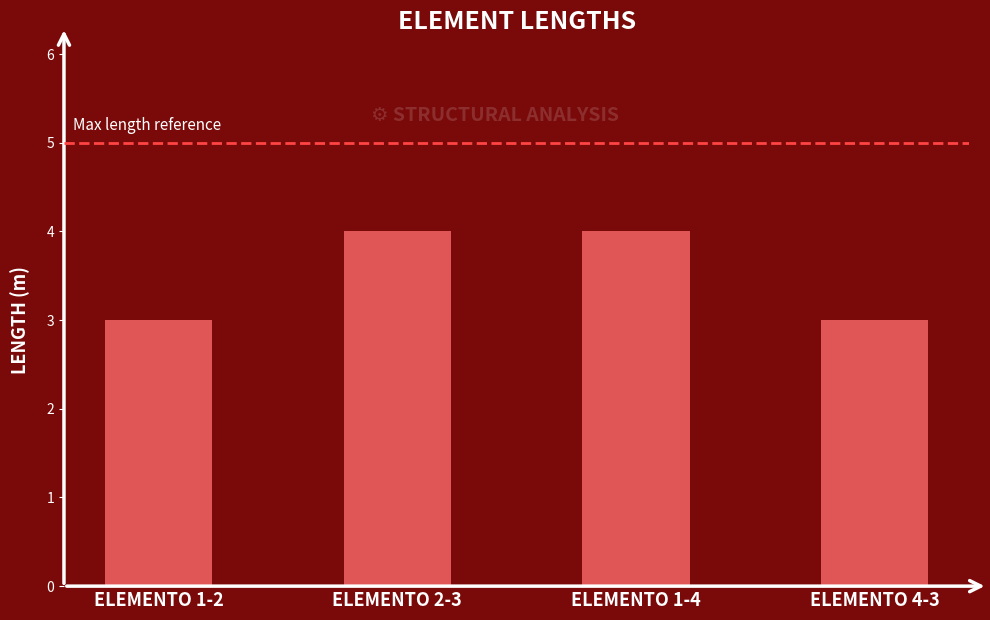

What is the label of the 1st bar from the left?

ELEMENTO 1-2